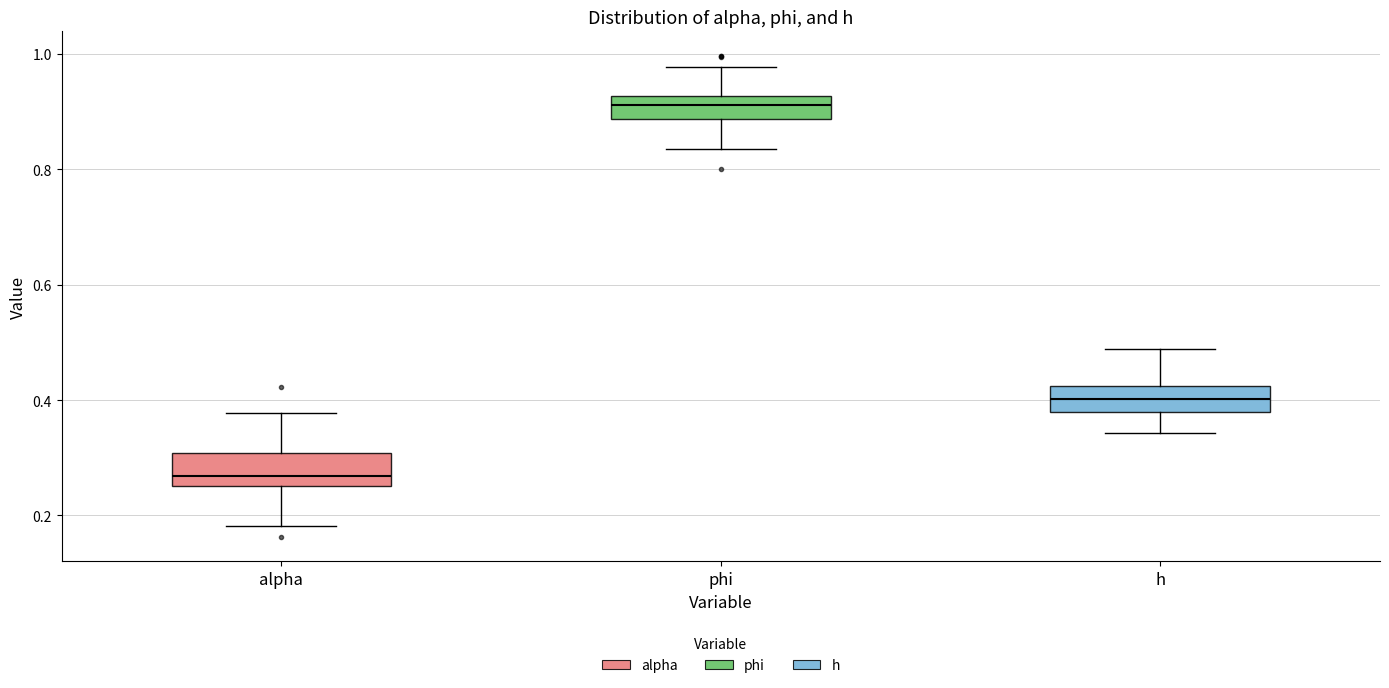

Where does the lower whisker of the box for phi end on the y-axis? The values are not printed on the chart, so give them approximately, as read against the axis.

0.84